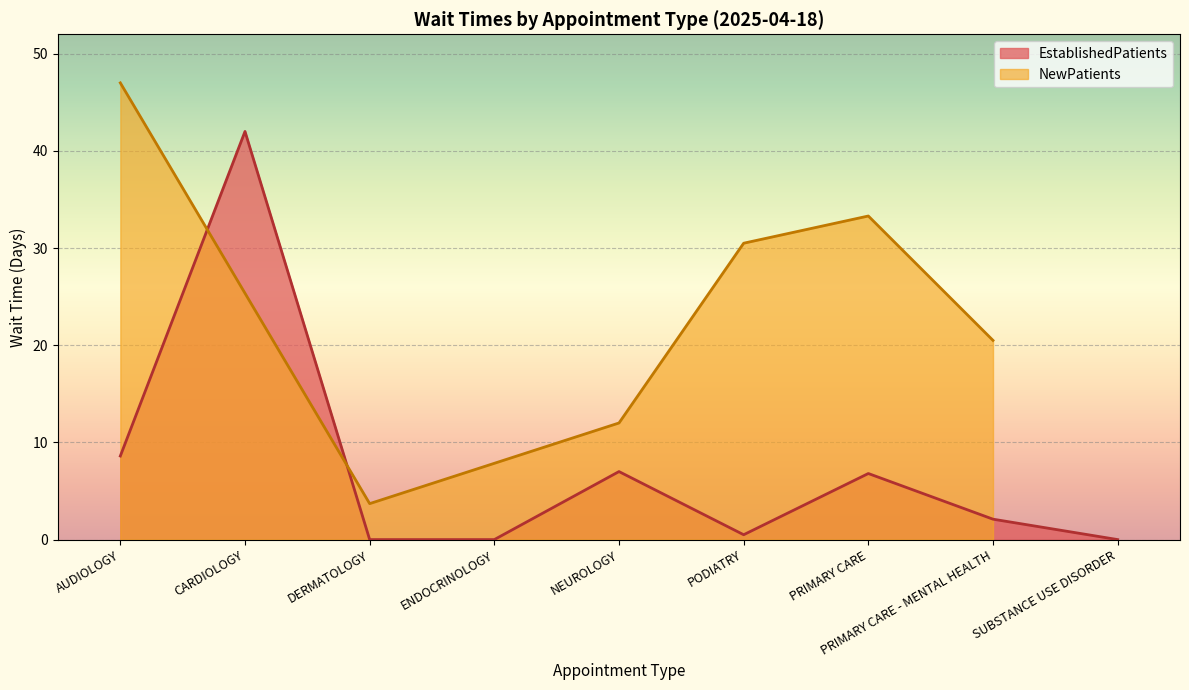

List the labels in order of value, smallest first.

DERMATOLOGY, ENDOCRINOLOGY, SUBSTANCE USE DISORDER, PODIATRY, PRIMARY CARE - MENTAL HEALTH, PRIMARY CARE, NEUROLOGY, AUDIOLOGY, CARDIOLOGY